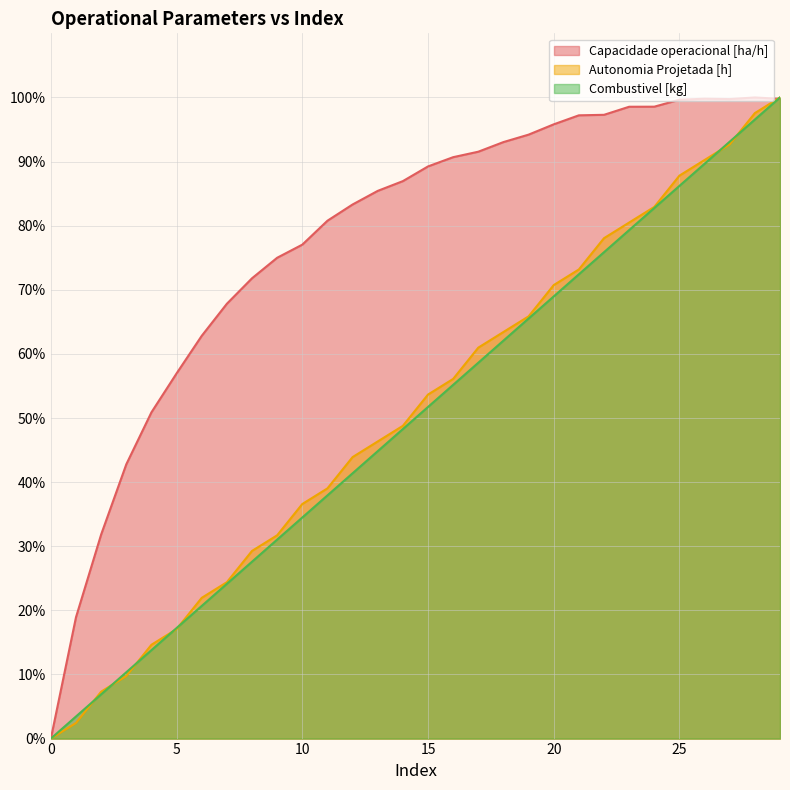

What is the difference between the maximum and minimum values in the Capacidade operacional [ha/h] series?

100.0